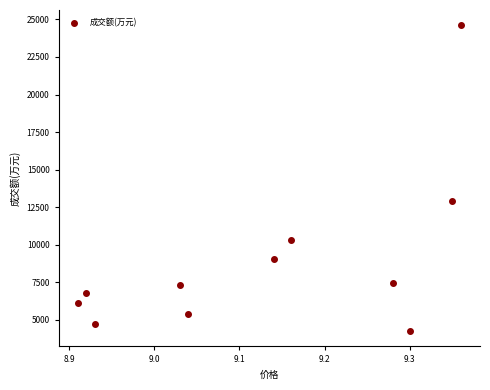

What Y value in the scatter plot is closest to 14425?

12901